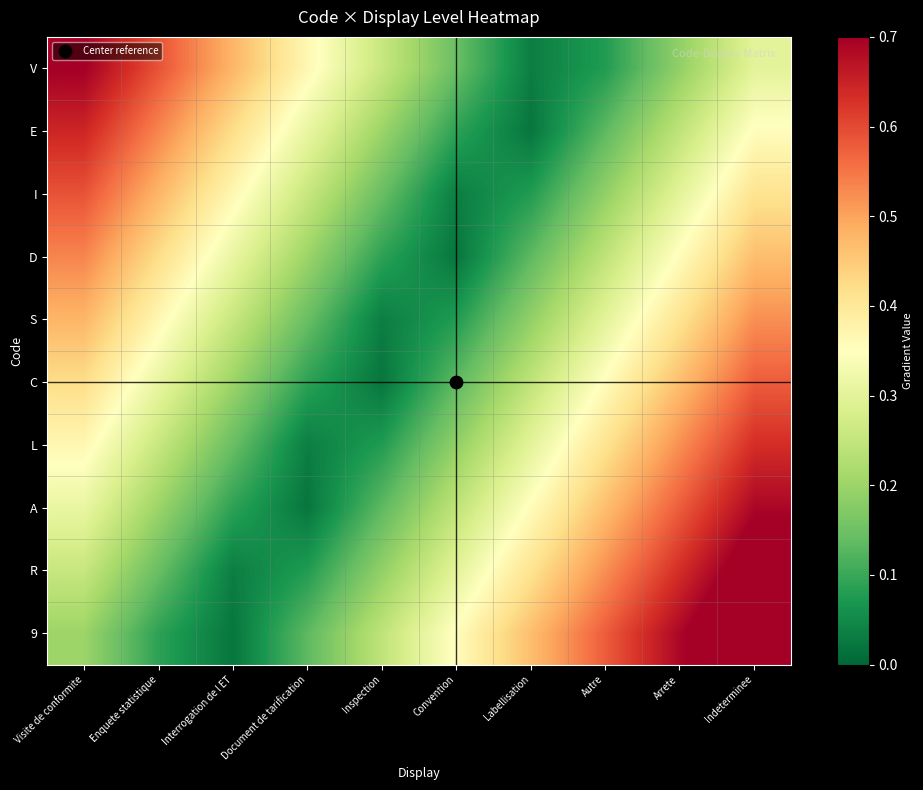

Reading left to right, what are all the values shown in this chart?

V: Visite de conformite=0.7	Enquete statistique=0.6	Interrogation de l ET=0.5	Document de tarification=0.4	Inspection=0.3	Convention=0.1	Labellisation=0.0	Autre=0.1	Arrete=0.2	Indeterminee=0.3
E: Visite de conformite=0.6	Enquete statistique=0.5	Interrogation de l ET=0.4	Document de tarification=0.3	Inspection=0.2	Convention=0.1	Labellisation=0.0	Autre=0.1	Arrete=0.2	Indeterminee=0.4
I: Visite de conformite=0.6	Enquete statistique=0.5	Interrogation de l ET=0.4	Document de tarification=0.3	Inspection=0.1	Convention=0.0	Labellisation=0.1	Autre=0.2	Arrete=0.3	Indeterminee=0.4
D: Visite de conformite=0.5	Enquete statistique=0.4	Interrogation de l ET=0.3	Document de tarification=0.2	Inspection=0.1	Convention=0.0	Labellisation=0.1	Autre=0.2	Arrete=0.4	Indeterminee=0.5
S: Visite de conformite=0.5	Enquete statistique=0.4	Interrogation de l ET=0.3	Document de tarification=0.1	Inspection=0.0	Convention=0.1	Labellisation=0.2	Autre=0.3	Arrete=0.4	Indeterminee=0.5
C: Visite de conformite=0.4	Enquete statistique=0.3	Interrogation de l ET=0.2	Document de tarification=0.1	Inspection=0.0	Convention=0.1	Labellisation=0.2	Autre=0.4	Arrete=0.5	Indeterminee=0.6
L: Visite de conformite=0.4	Enquete statistique=0.3	Interrogation de l ET=0.1	Document de tarification=0.0	Inspection=0.1	Convention=0.2	Labellisation=0.3	Autre=0.4	Arrete=0.5	Indeterminee=0.6
A: Visite de conformite=0.3	Enquete statistique=0.2	Interrogation de l ET=0.1	Document de tarification=0.0	Inspection=0.1	Convention=0.2	Labellisation=0.4	Autre=0.5	Arrete=0.6	Indeterminee=0.7
R: Visite de conformite=0.3	Enquete statistique=0.1	Interrogation de l ET=0.0	Document de tarification=0.1	Inspection=0.2	Convention=0.3	Labellisation=0.4	Autre=0.5	Arrete=0.6	Indeterminee=0.7
9: Visite de conformite=0.2	Enquete statistique=0.1	Interrogation de l ET=0.0	Document de tarification=0.1	Inspection=0.2	Convention=0.4	Labellisation=0.5	Autre=0.6	Arrete=0.7	Indeterminee=0.8